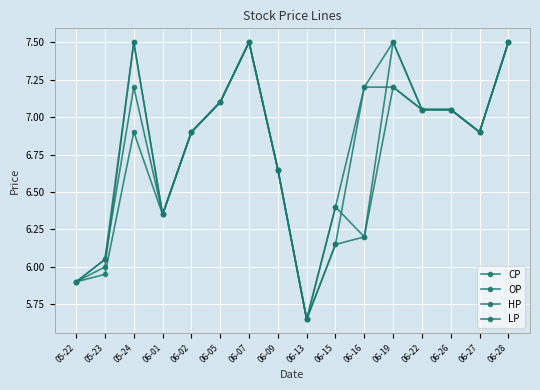

Count the number of categories in the chart.

16